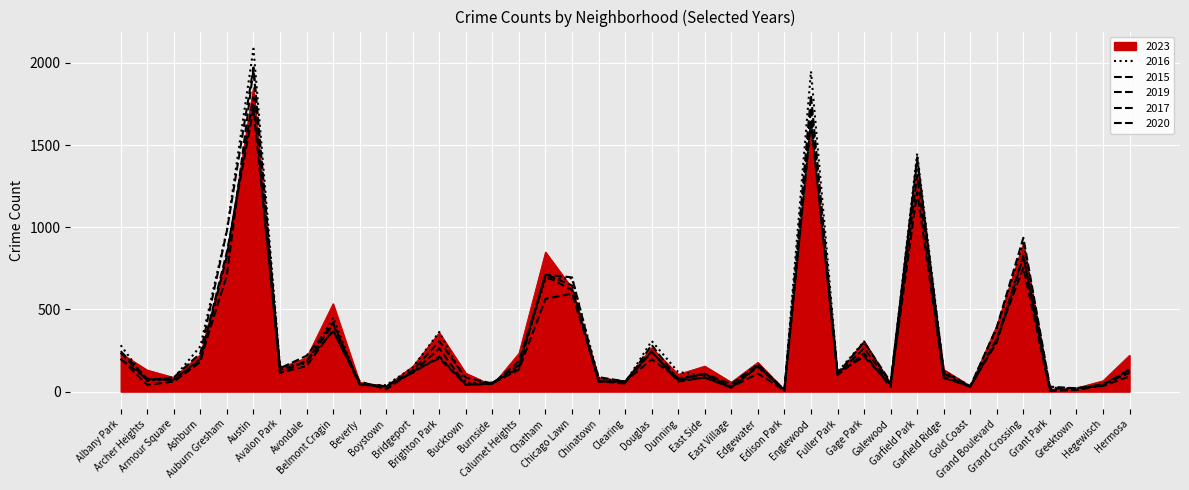

Which series changed the most between Brighton Park and Edison Park?

2016